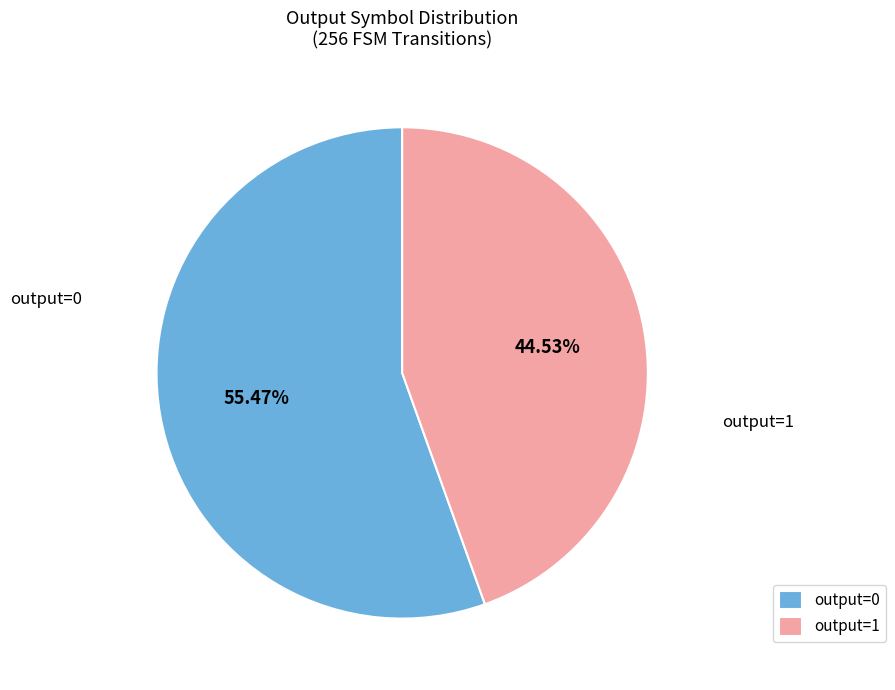

Is there a majority slice in this chart?

Yes